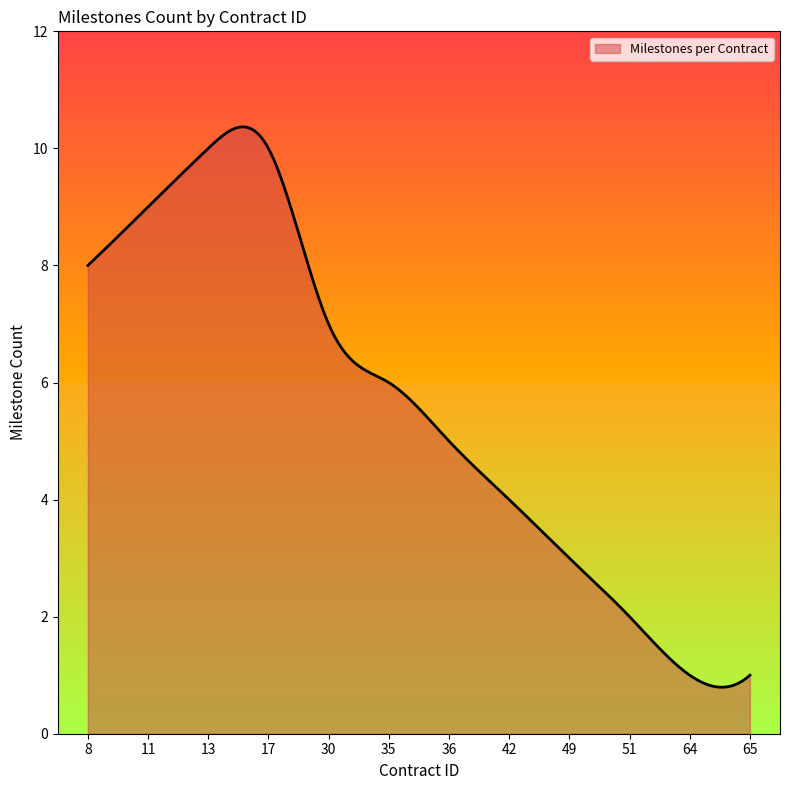

What is the difference between the maximum and minimum values?

9.6